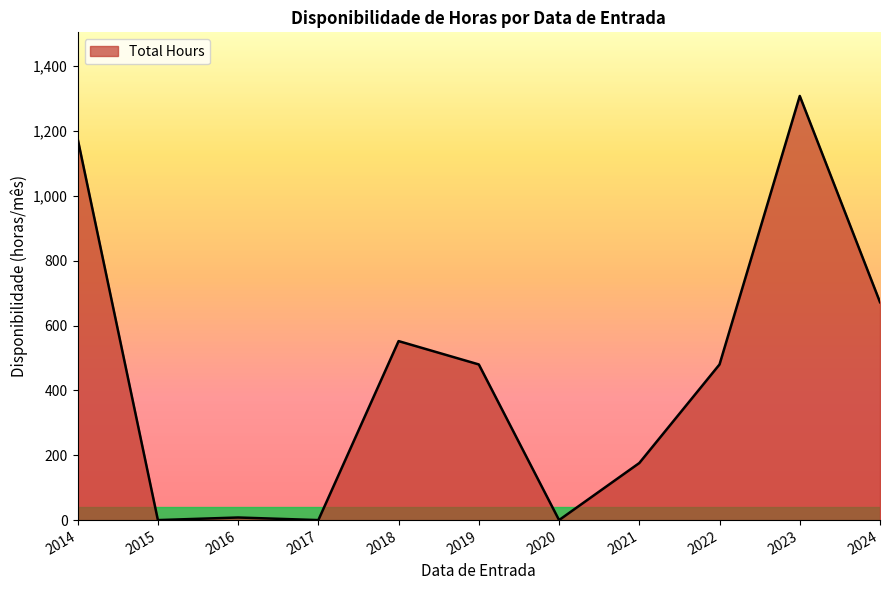

What is the ratio of the value at 2024 to the value at 2018?

1.2